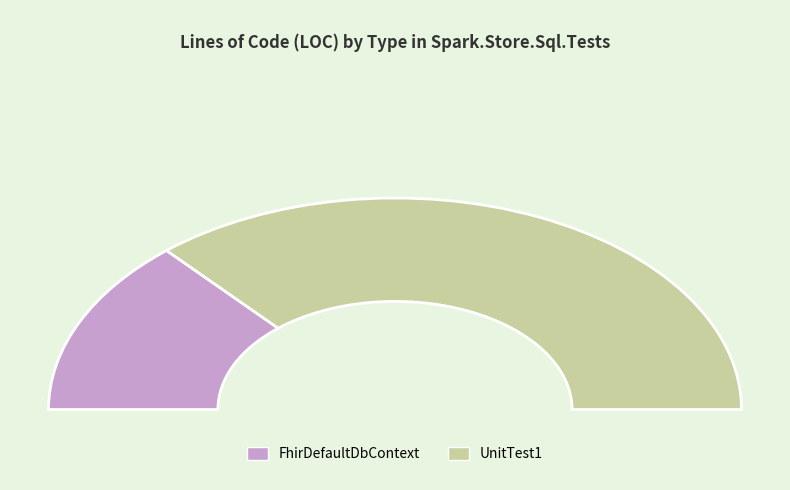

Is there a majority slice in this chart?

Yes